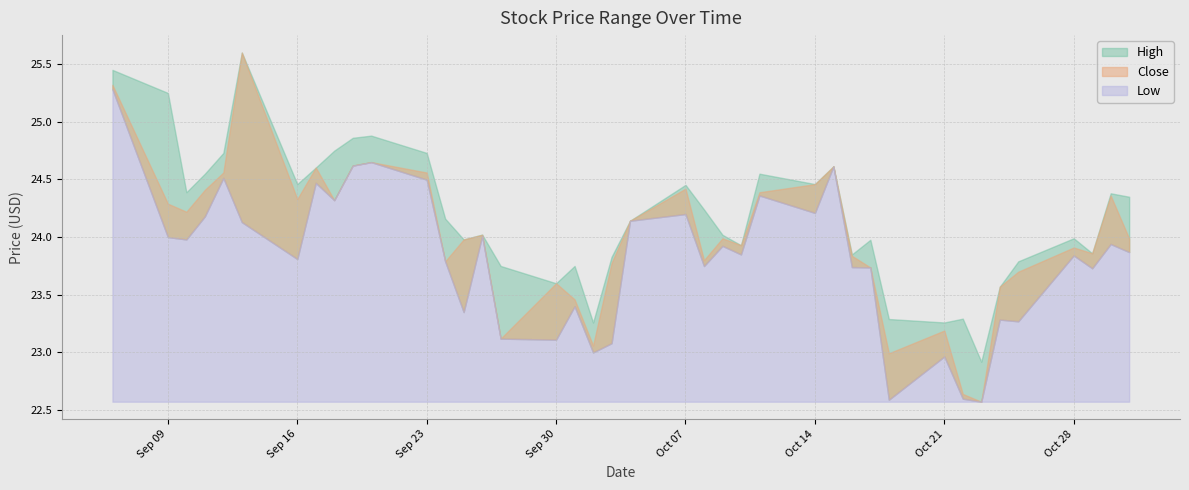

Read the Close value at 2019-10-28.

23.9